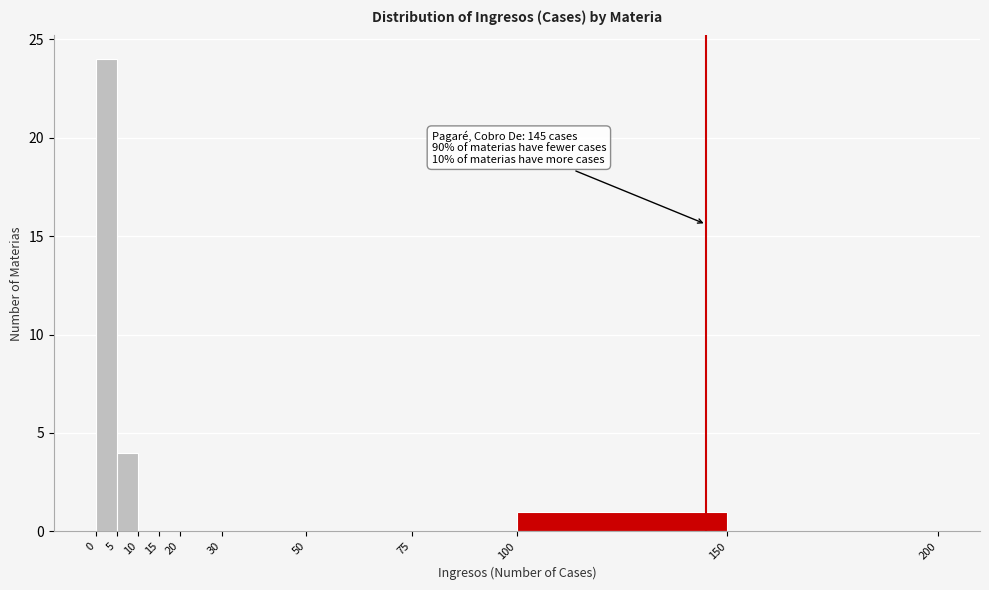

Which range on the x-axis has the tallest bar?

0 to 5